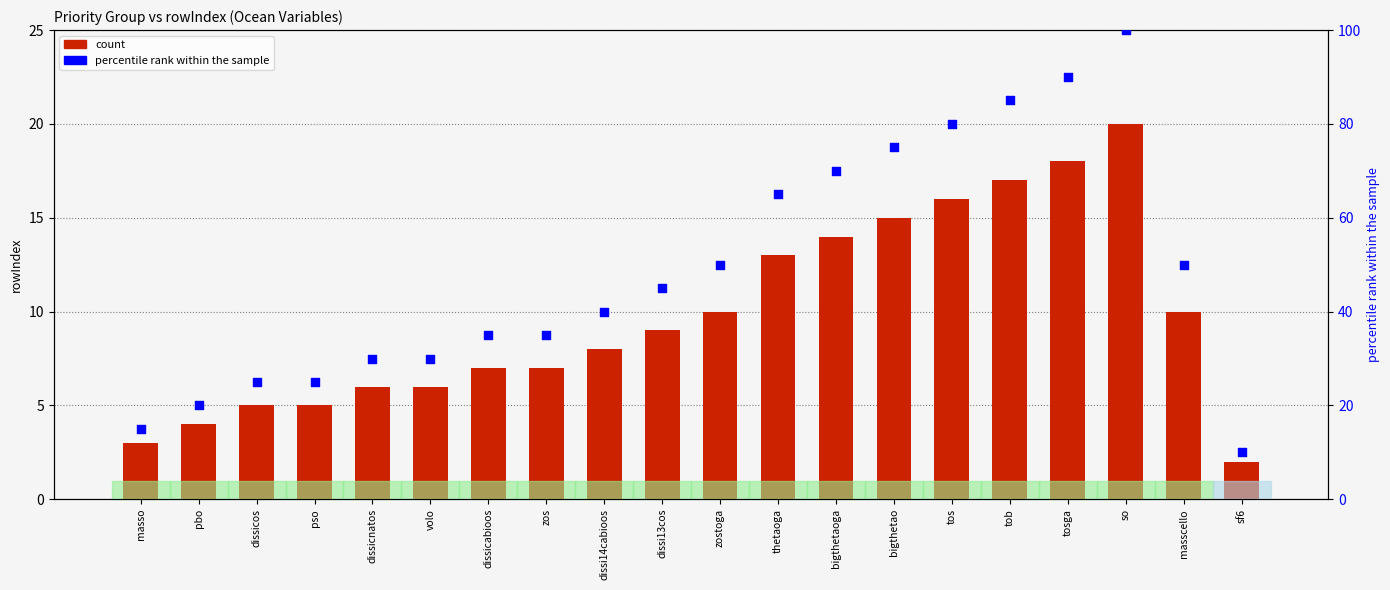

At how many categories does at least one series exceed 68?

6